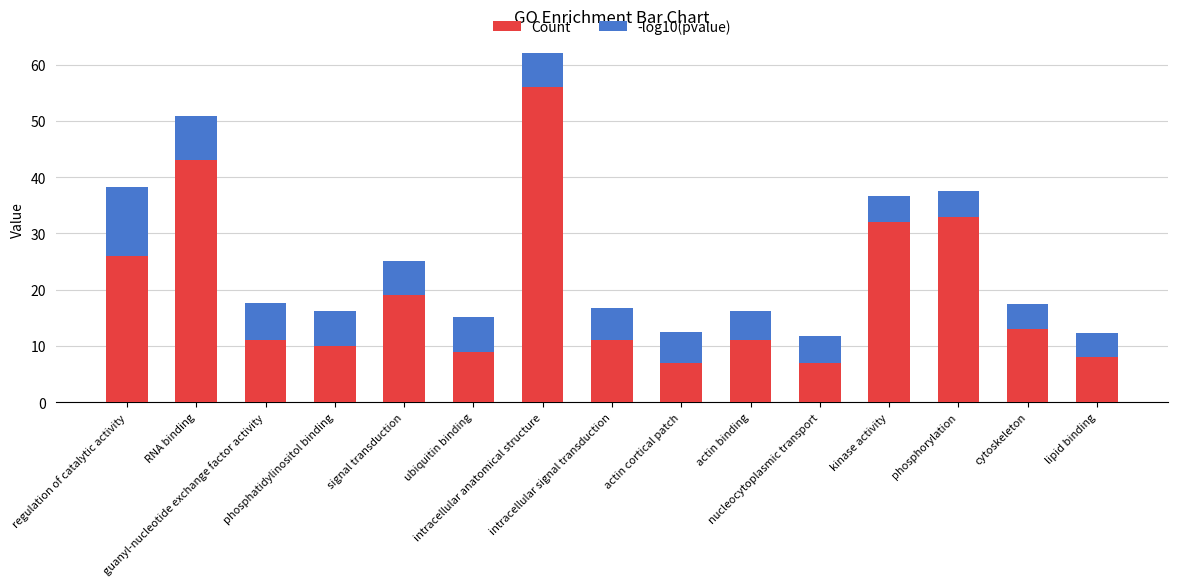

Does the chart contain any negative values?

No